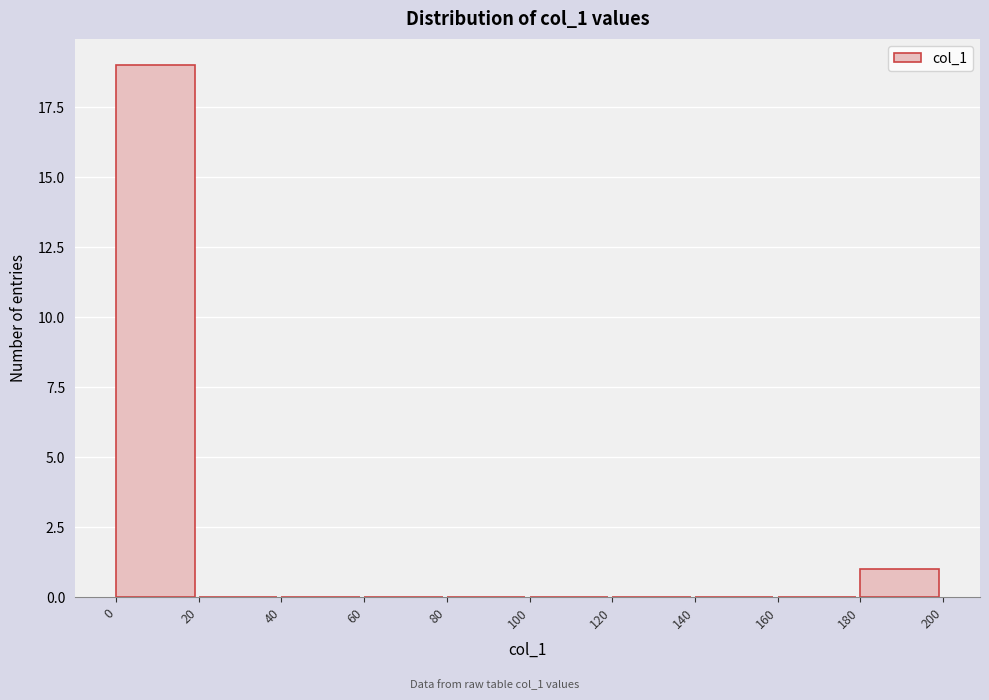

Which range on the x-axis has the tallest bar?

0 to 20